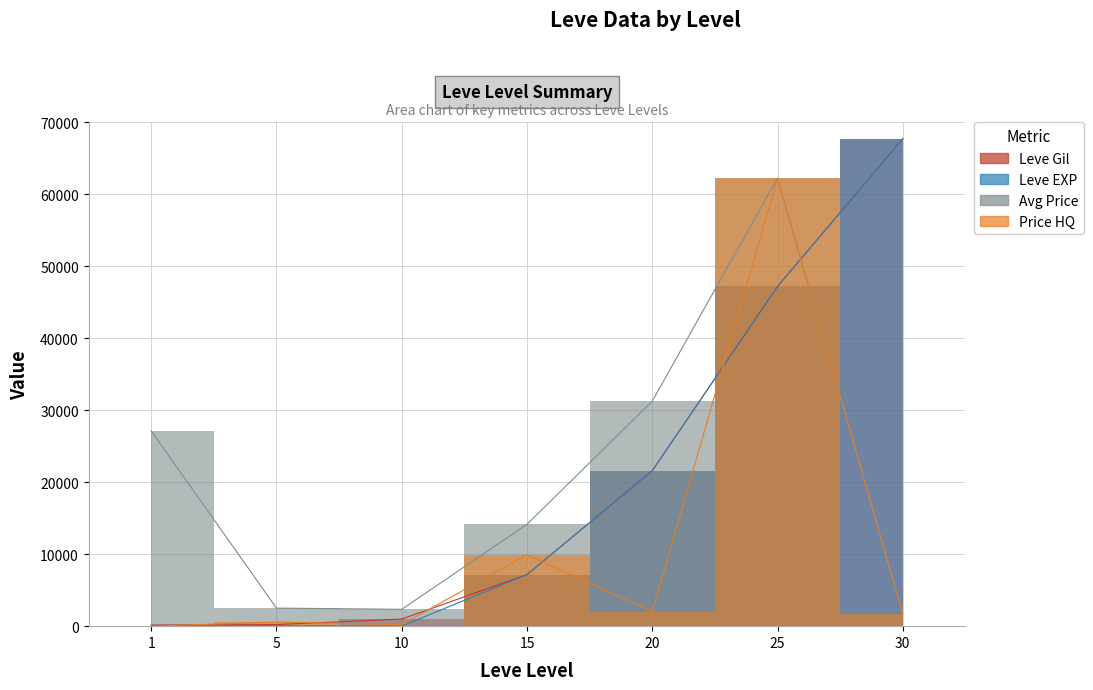

Which series has the largest total across all categories?

Leve Gil